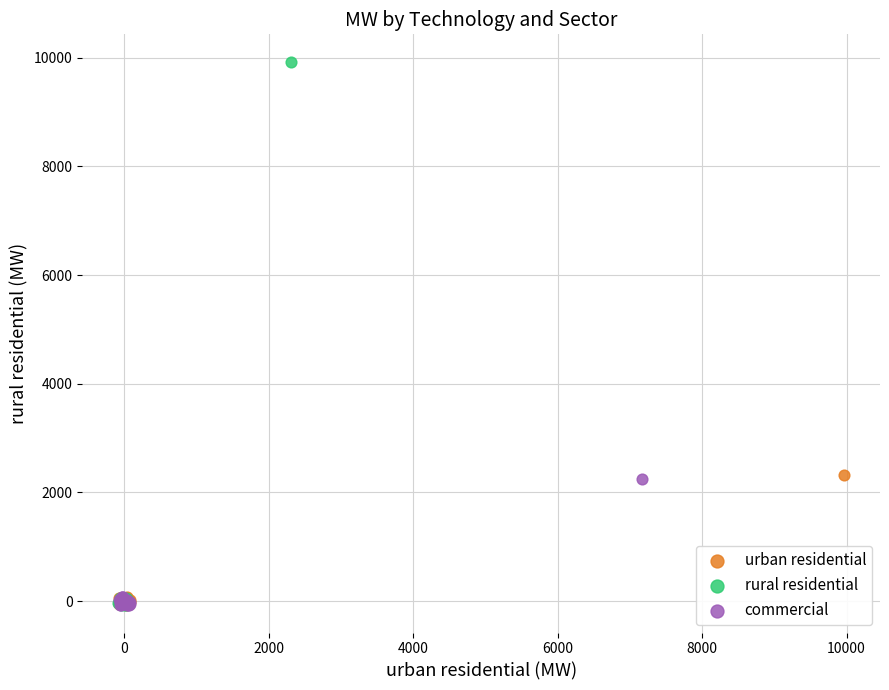

Which series has the widest spread of Y values?

rural residential